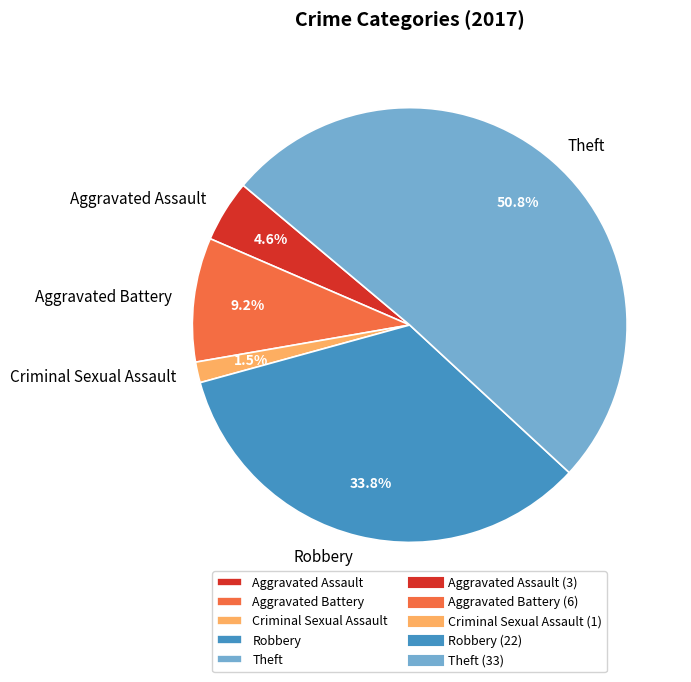

Rank the categories by value from lowest to highest.

Criminal Sexual Assault, Aggravated Assault, Aggravated Battery, Robbery, Theft